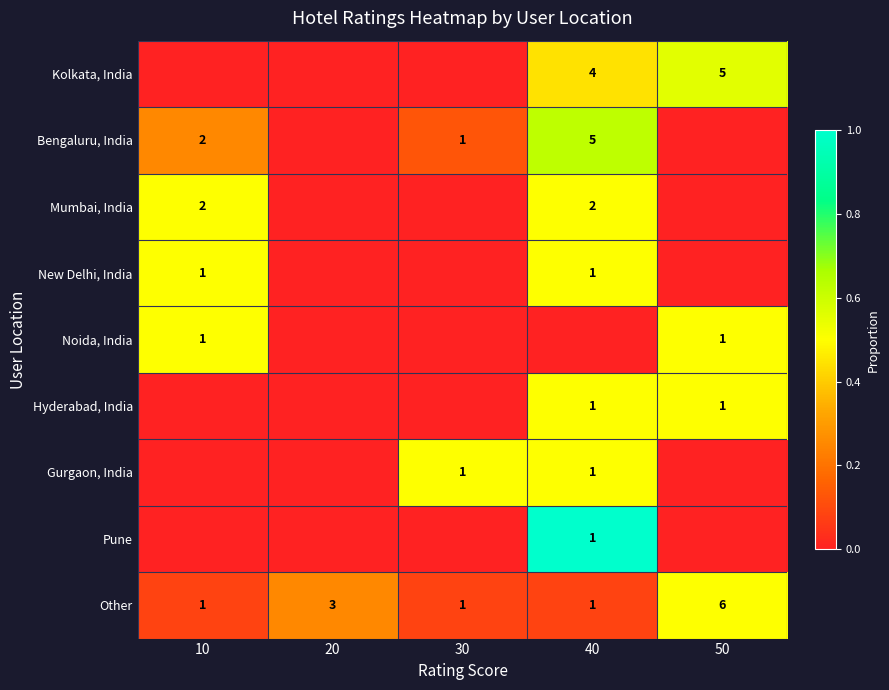

The Other series shows 6 at 50. True or false?

True